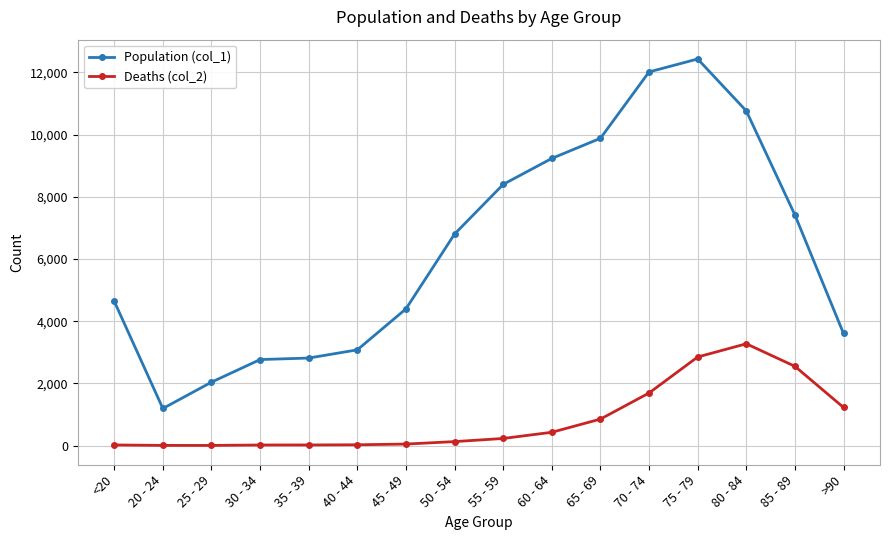

What is the difference between the maximum and minimum values in the Deaths (col_2) series?

3270